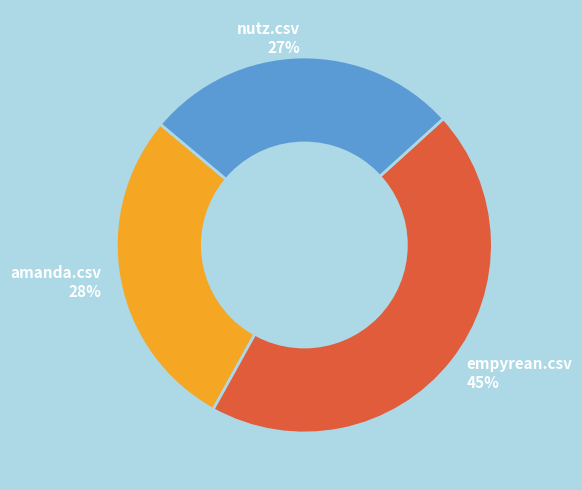

To the nearest percent, what is the combined percentage of empyrean.csv and nutz.csv?

72%